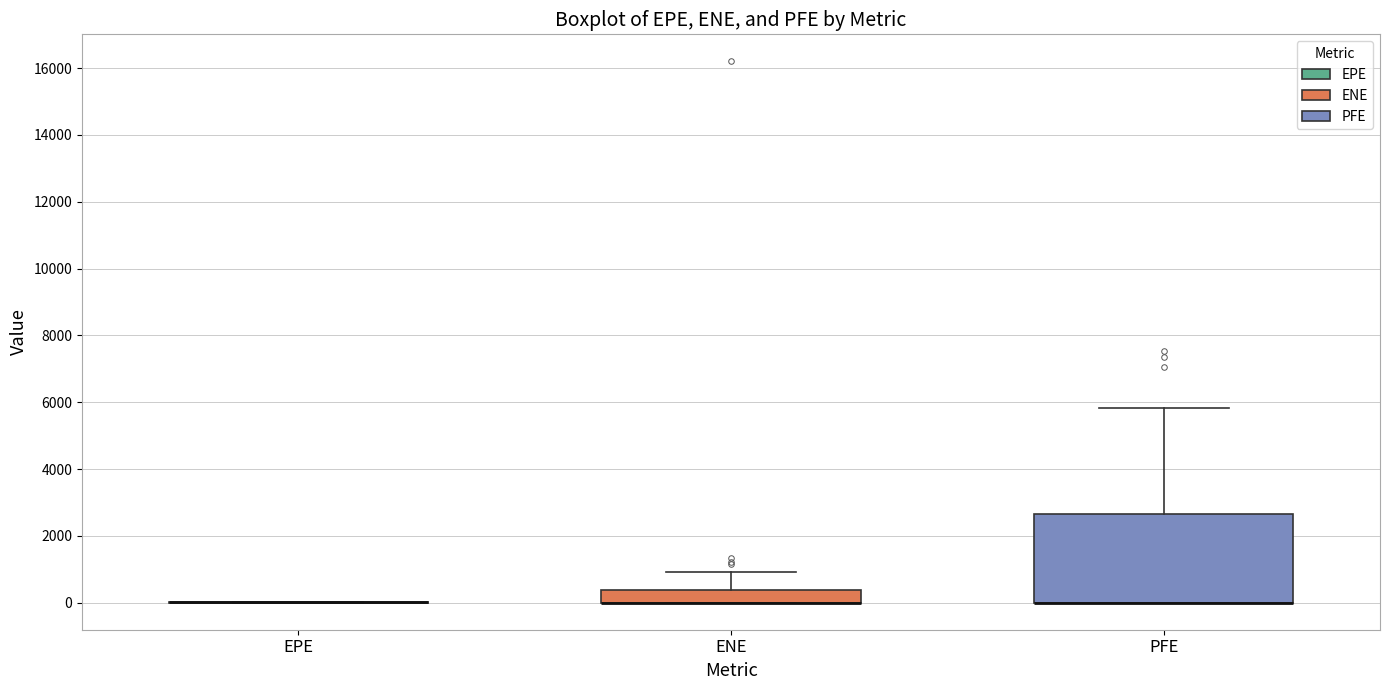

Reading left to right, transcribe this box plot: for each box, give where its median line is, the range the box spans, and where its two whiskers end, as read against the y-axis. The values are not printed on the chart, so give them approximately, as read against the axis.

EPE: box collapsed to a line at 0, whiskers 0 to 0
ENE: median 0 (drawn on the box's lower edge), box 0 to 400, whiskers 0 to 1000
PFE: median 0 (drawn on the box's lower edge), box 0 to 2600, whiskers 0 to 5800